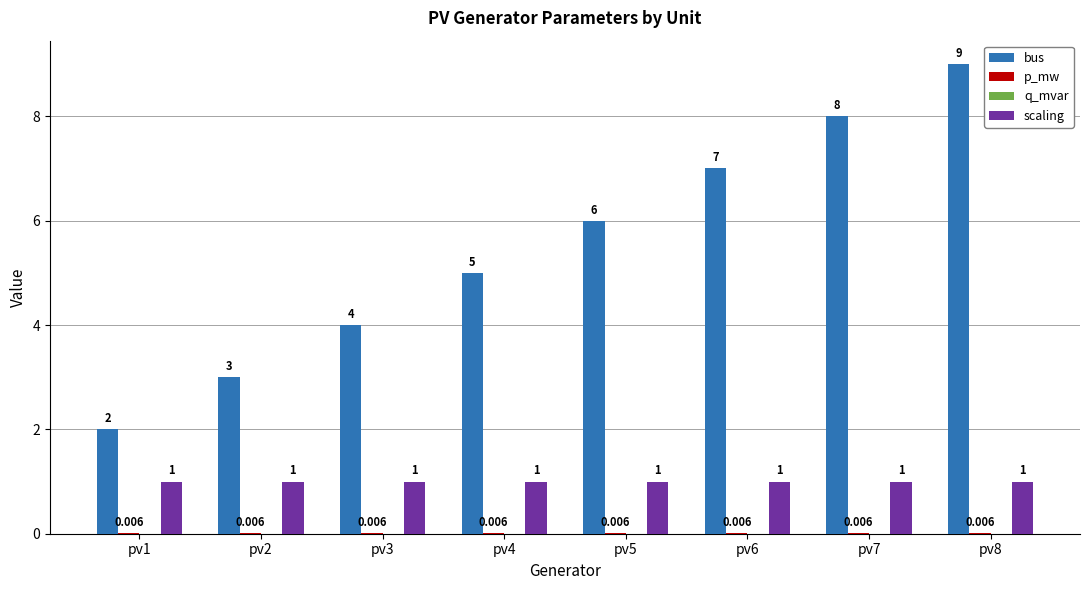

Which label corresponds to the largest value in the chart?

pv8